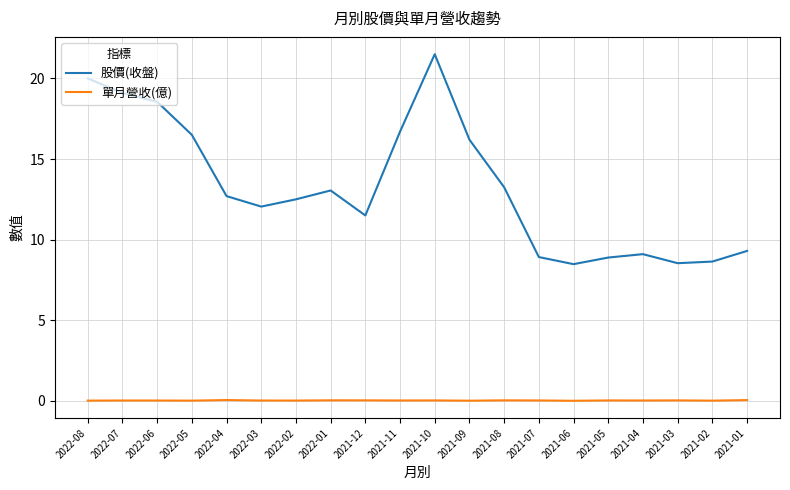

Is the value of 股價(收盤) at 2021-09 greater than the value of 單月營收(億) at 2021-08?

Yes